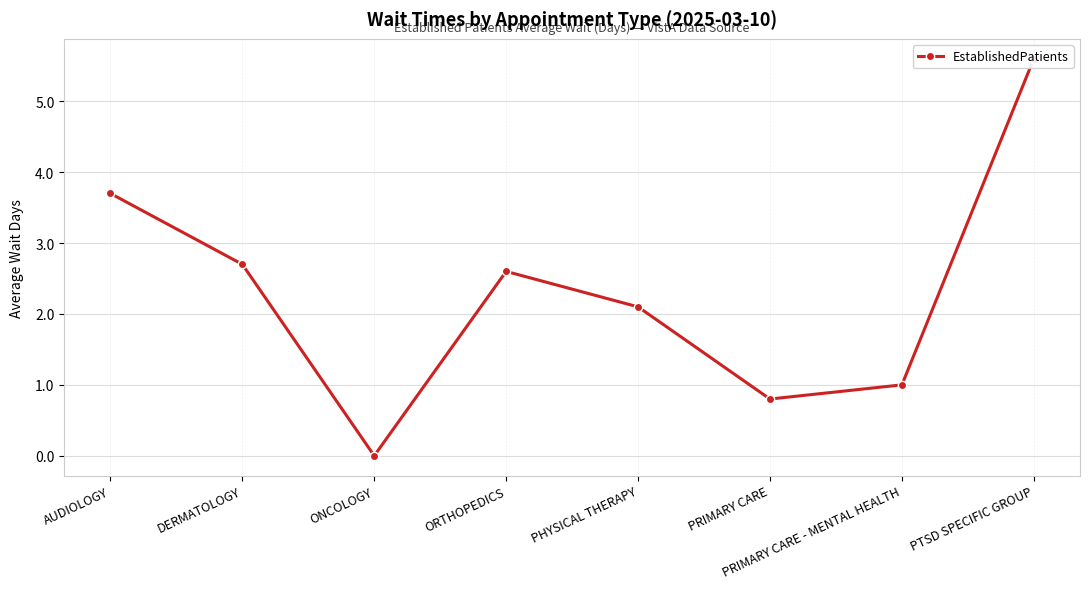

Read the value at PTSD SPECIFIC GROUP.

5.6